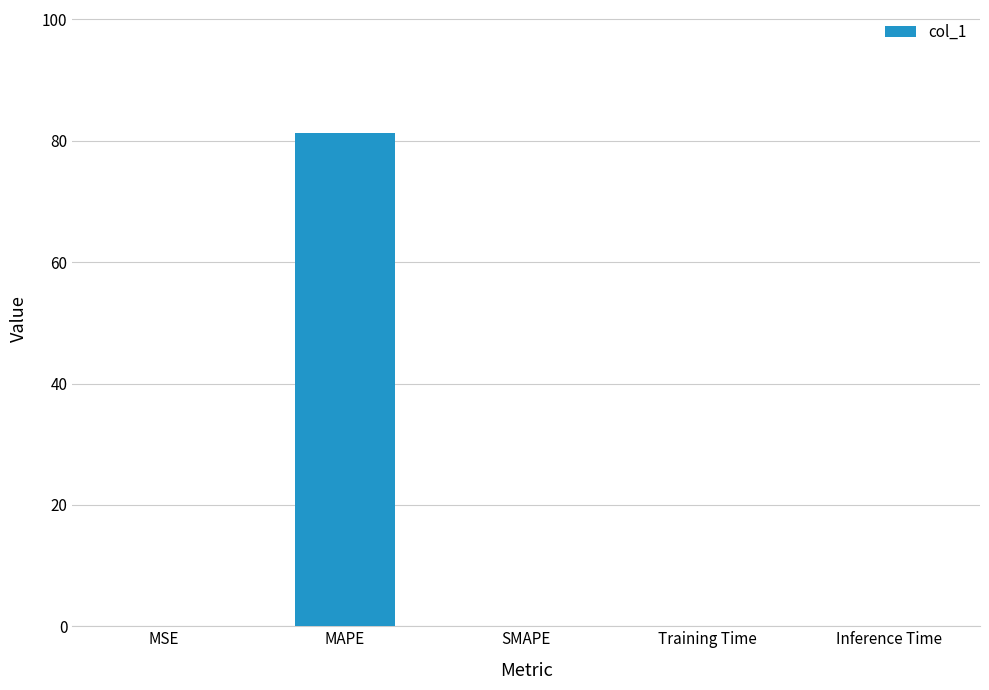

Which has a higher value, SMAPE or MAPE?

MAPE